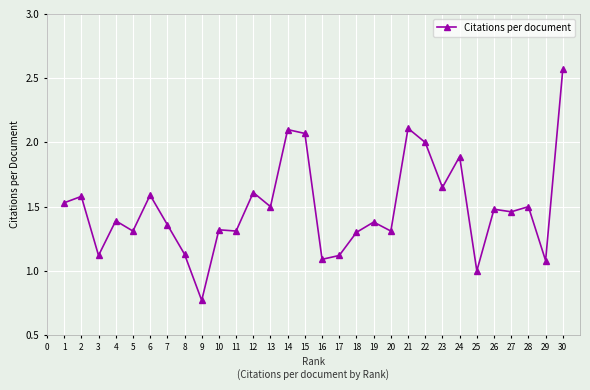

Is it true that the value at 27 is 1.5?

True